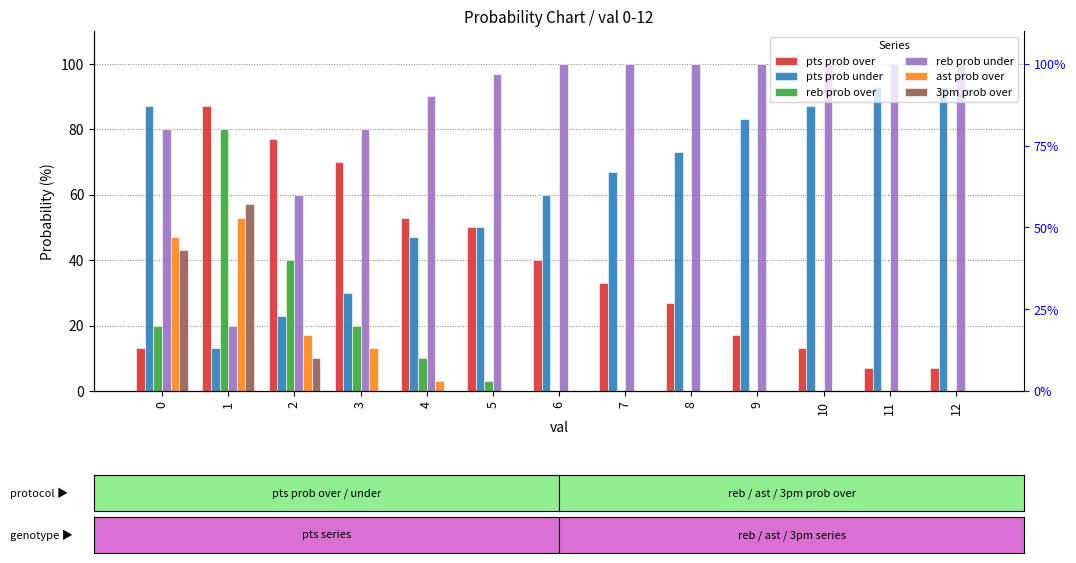

At which label is reb prob under closest to 60?

2